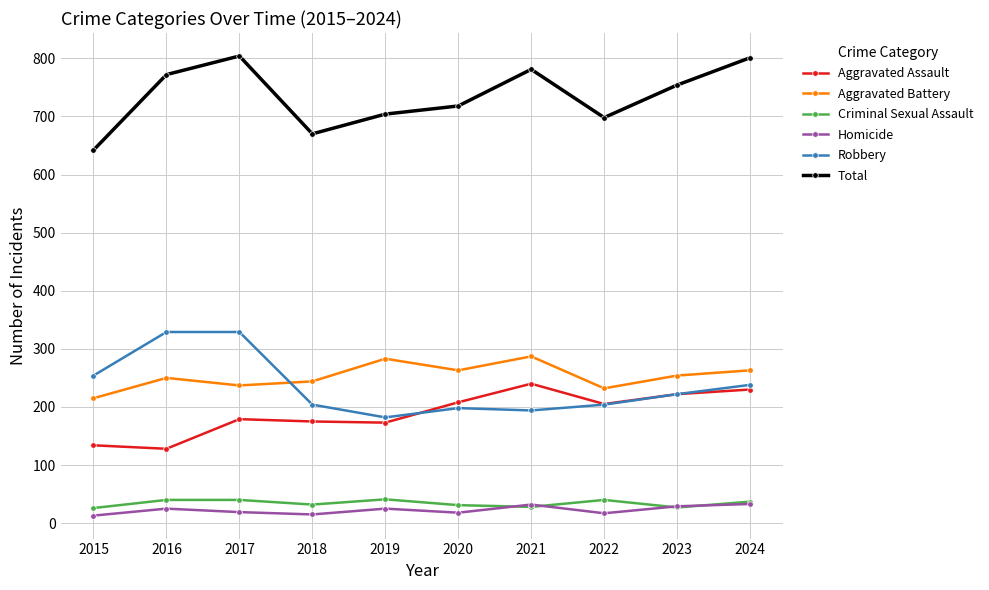

Where is the first local maximum for Total?

2017